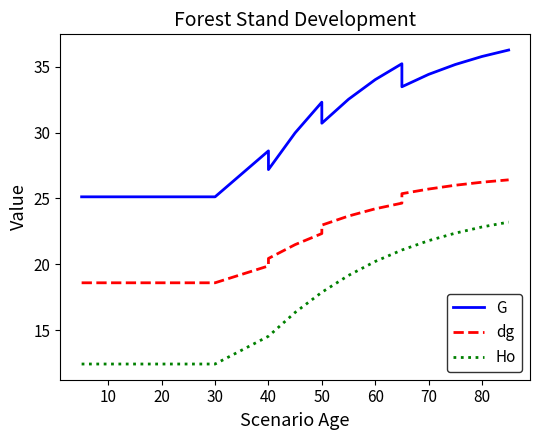

Which series has the largest total across all categories?

G